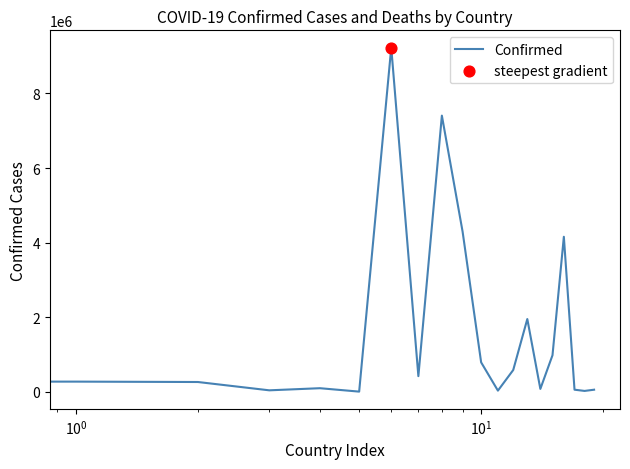

What is the greatest value displayed?

9230573